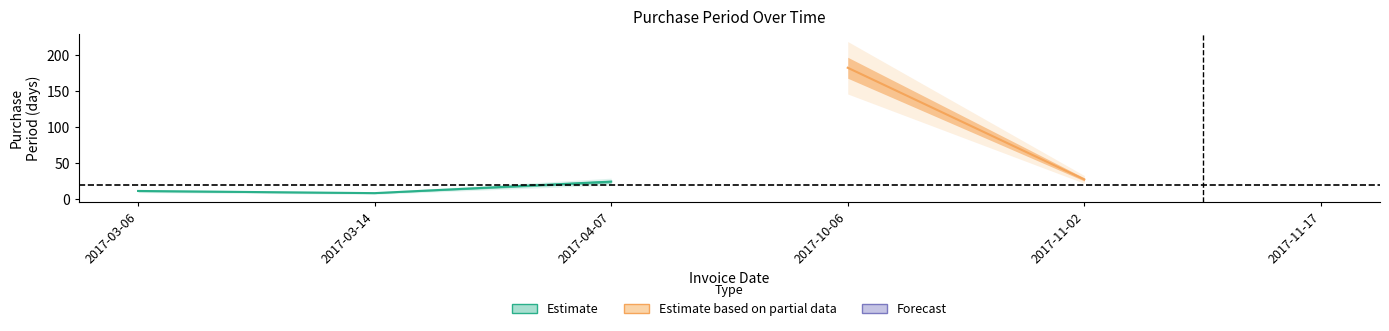

What position from the right is 2017-11-17?

1